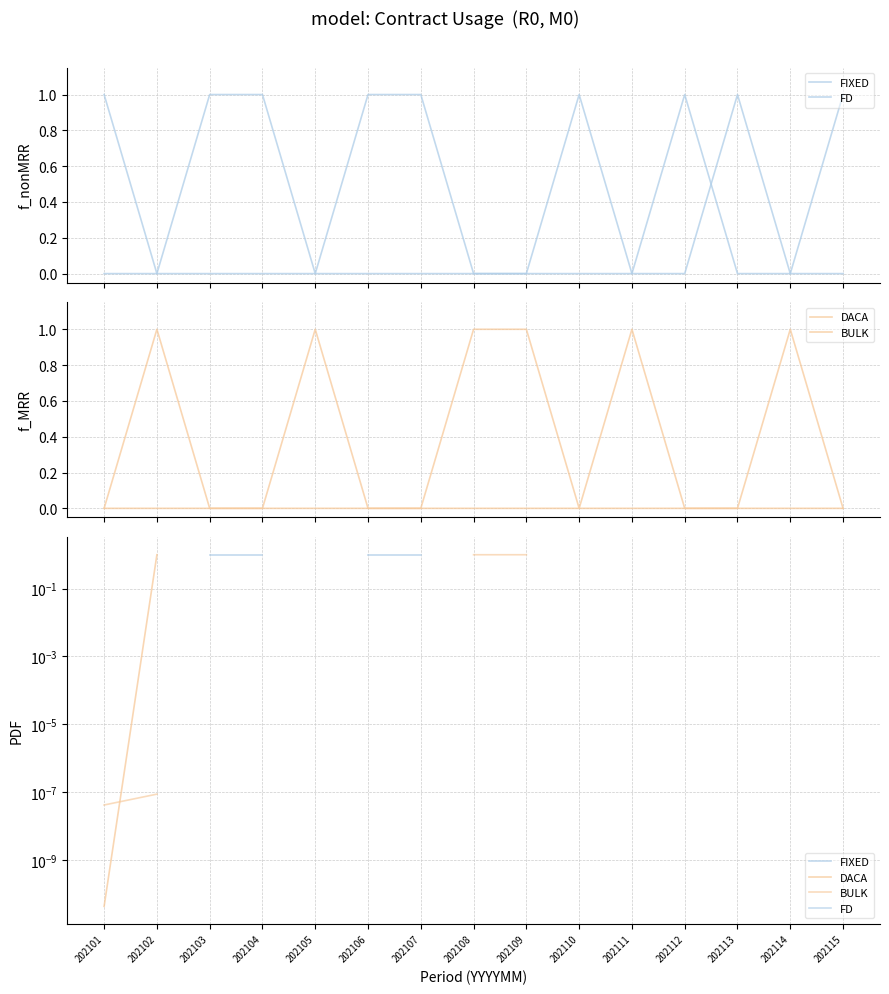

At which label does FIXED reach its minimum?

202101